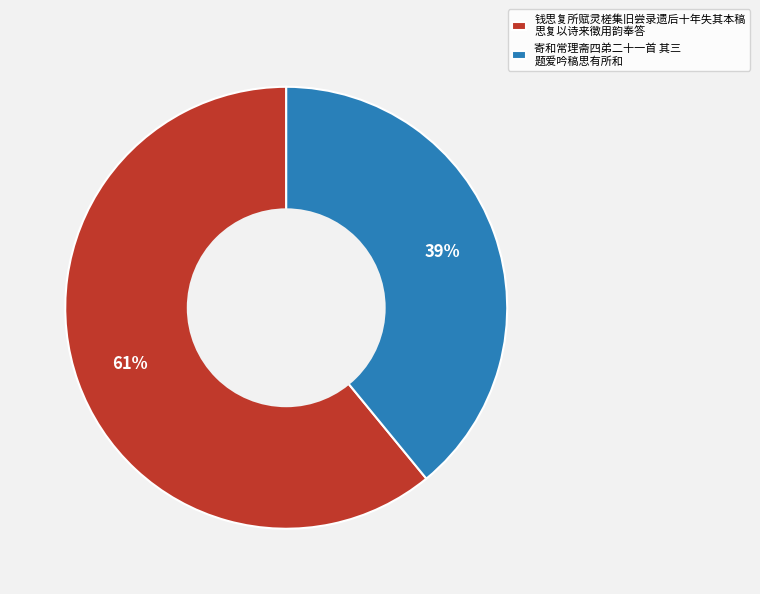

Which slice represents more than half of the pie?

钱思复所赋灵槎集旧尝录遗后十年失其本稿 思复以诗来徵用韵奉答